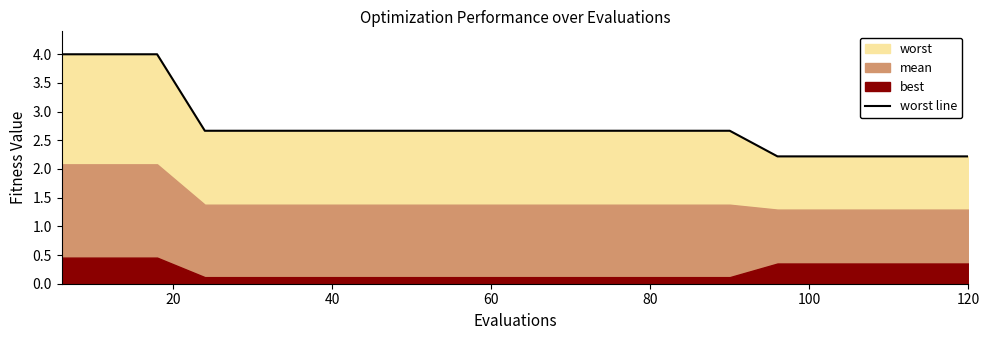

Count the values in the range 2 to 3.

17